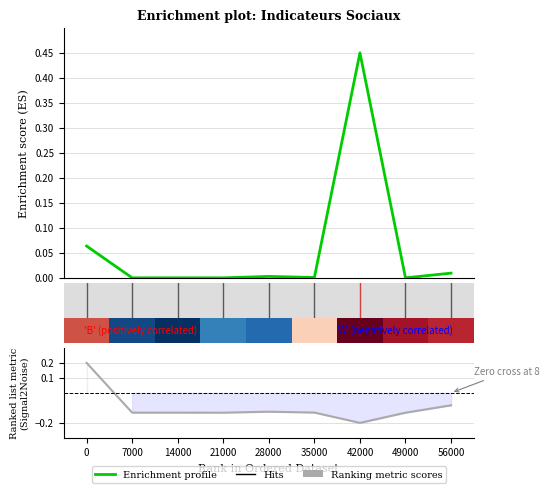

Count the number of categories in the chart.

9